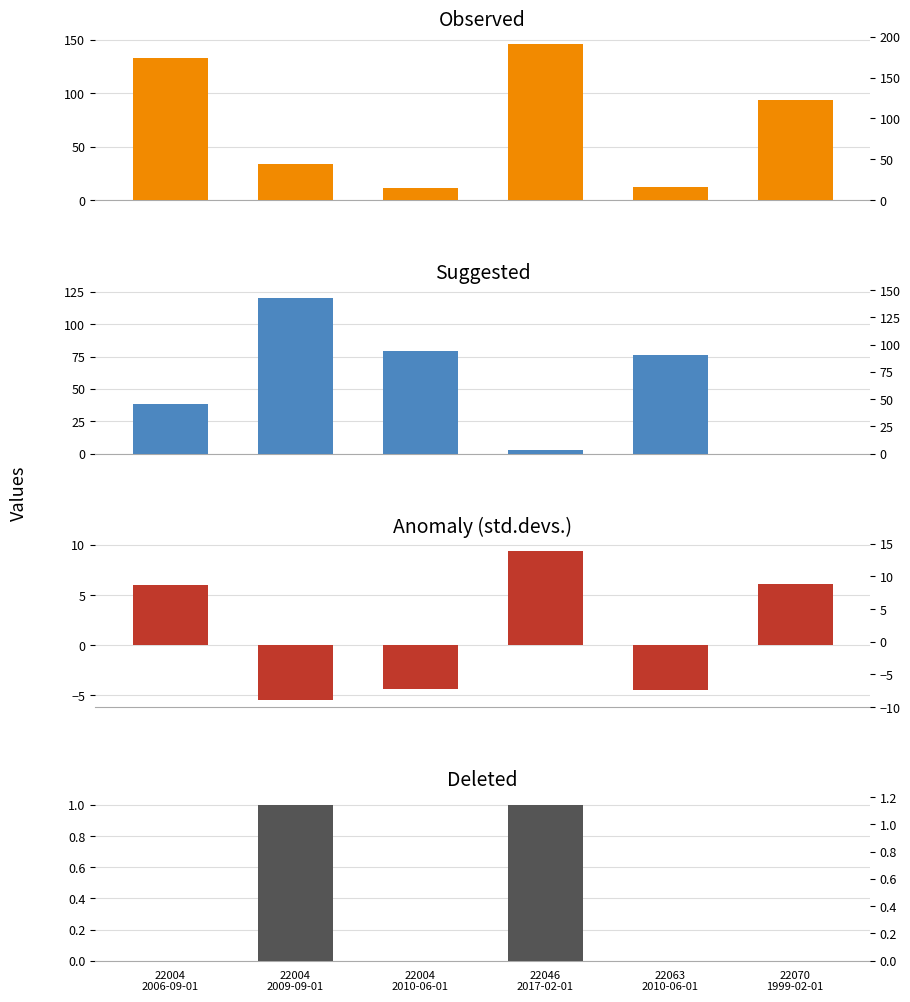

True or false: suggested has a value of 38.4 at 22004
2006-09-01.

True